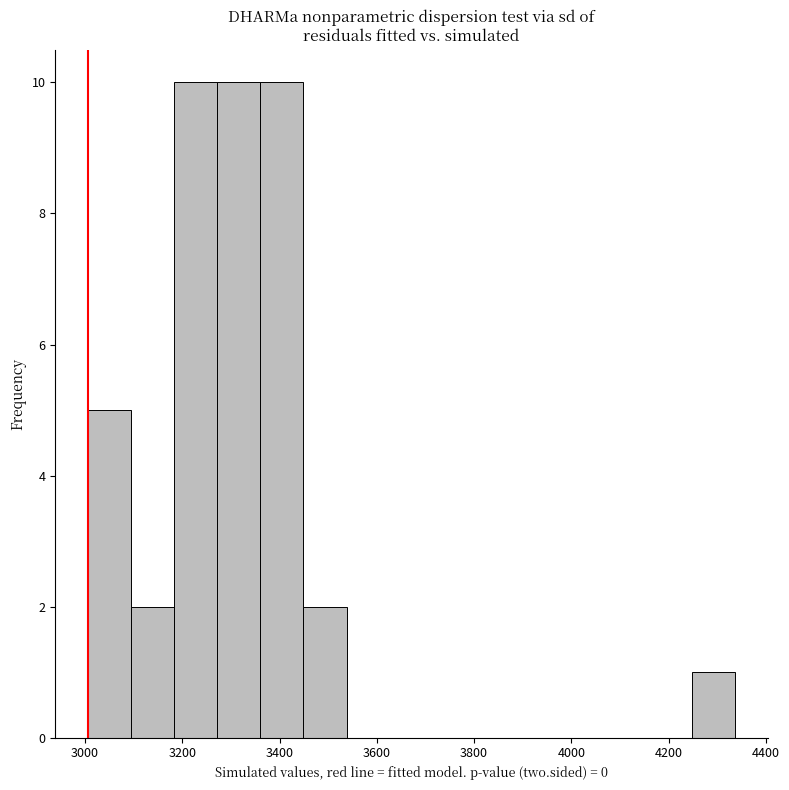

How tall is the bar that spans 3100 to 3180 on the x-axis? Neither the bar edges nor the heights are printed on the chart, so give them approximately, as read against the axes.

2